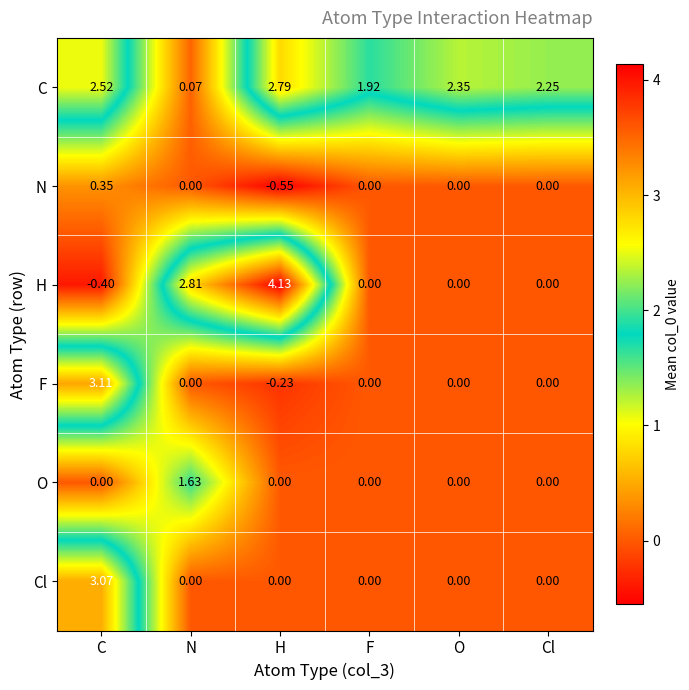

Between N and F, which series saw the biggest shift?

H